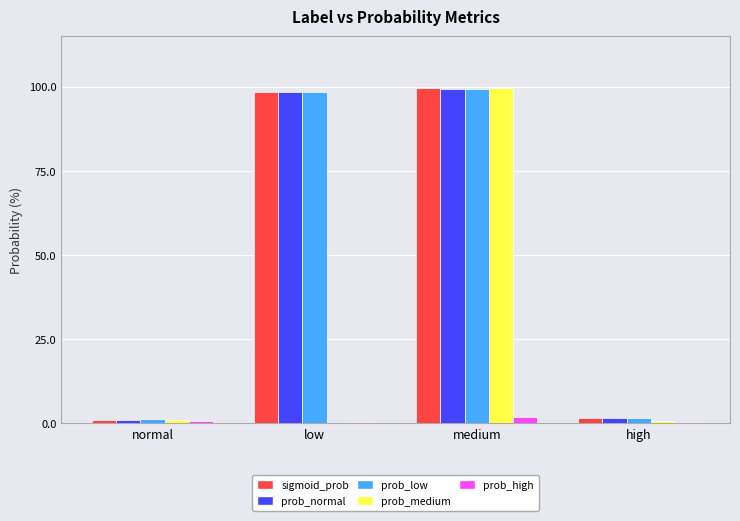

Which has a higher value, normal or high?

high